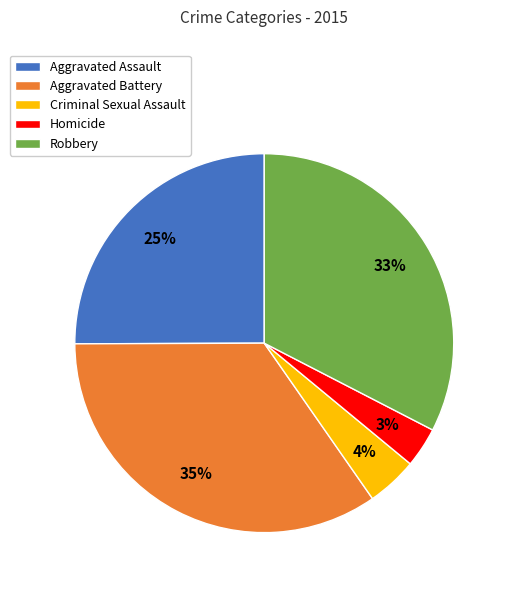

Combined, do Robbery and Aggravated Assault account for over 50%?

Yes